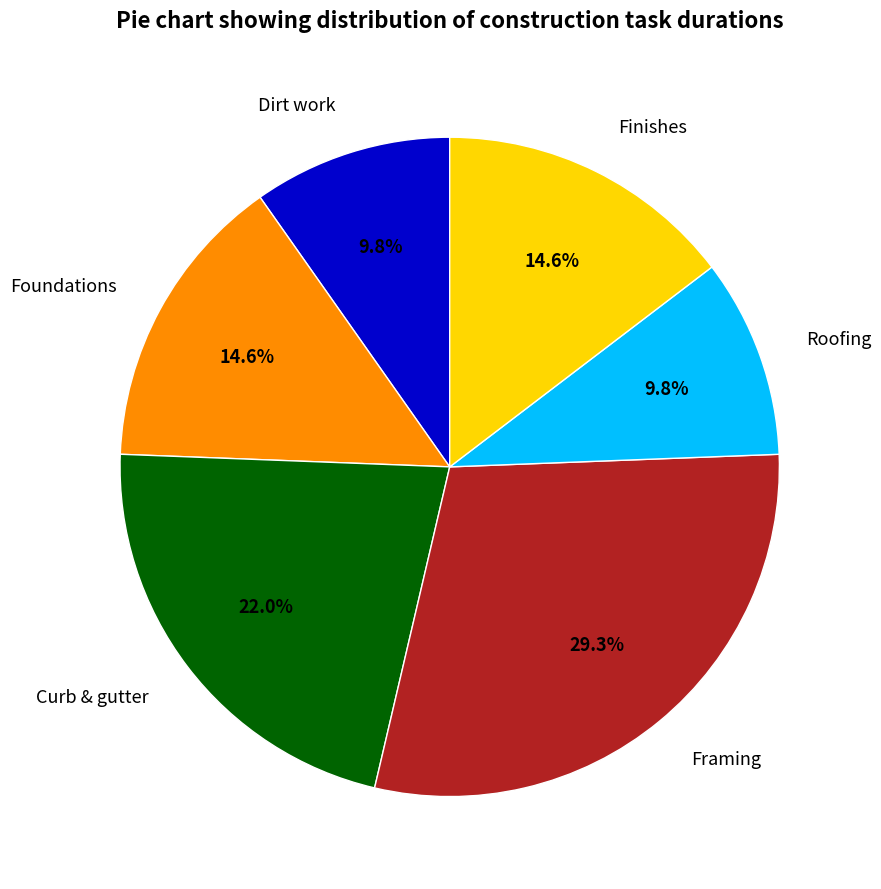

Does Foundations represent more than half of the total?

No